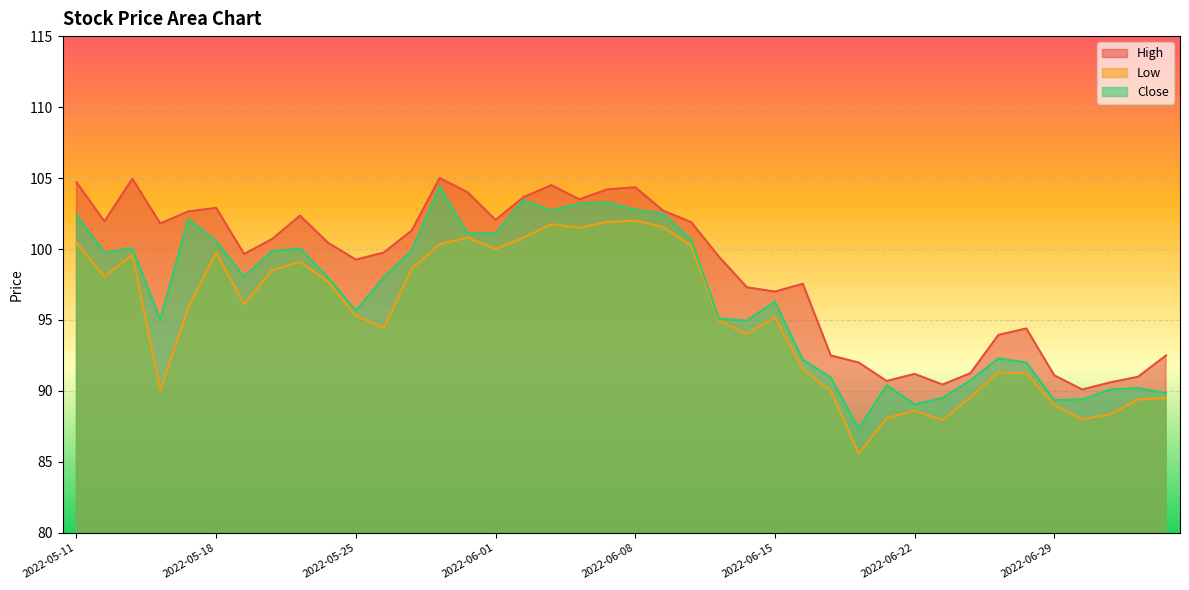

At how many categories does at least one series exceed 102?

14